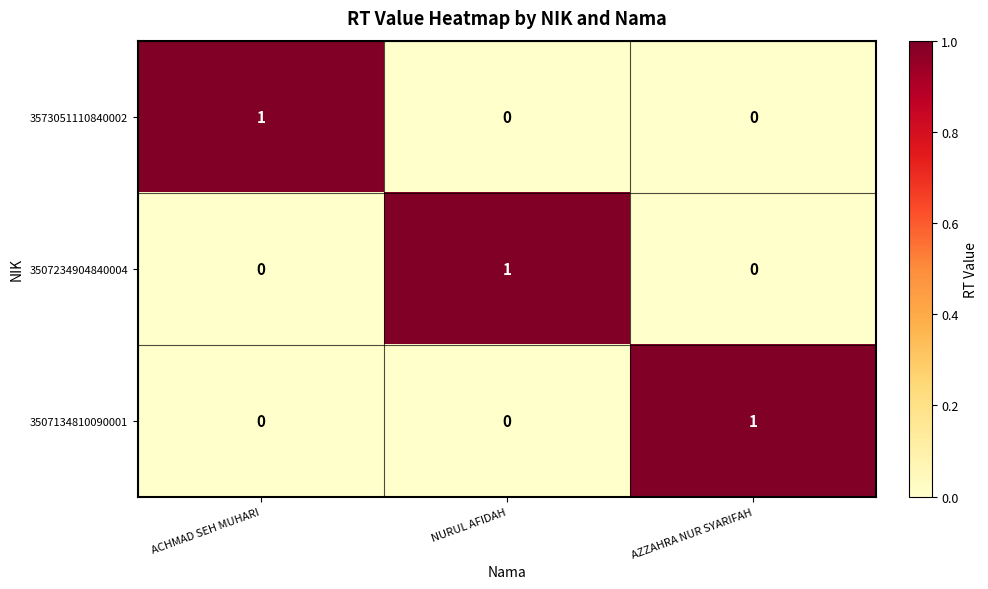

How many 3507134810090001 values are between 0 and 1?

3